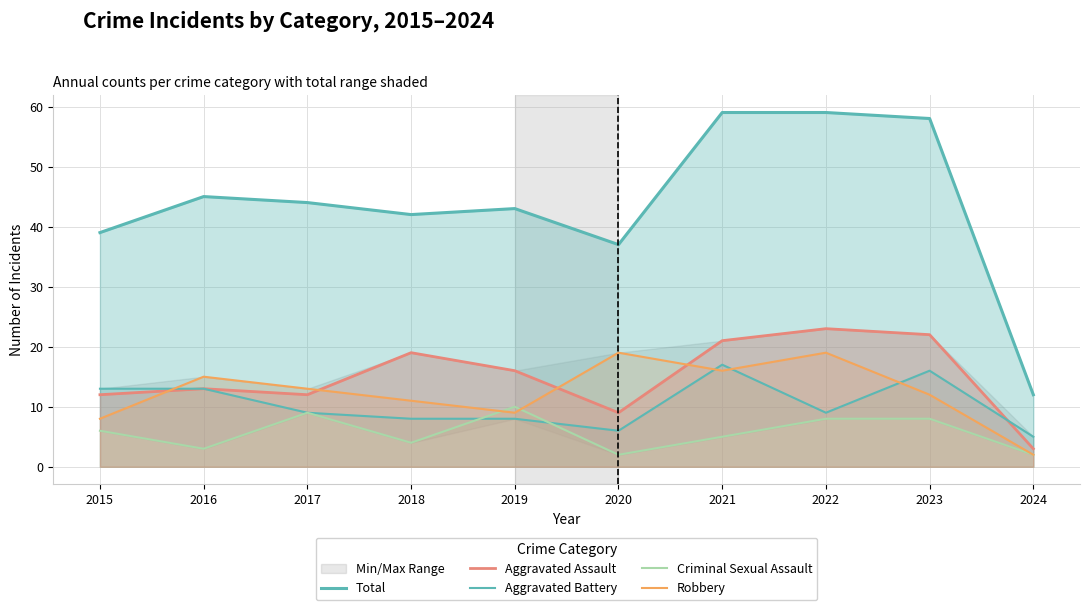

At which label does Robbery reach its peak?

2020